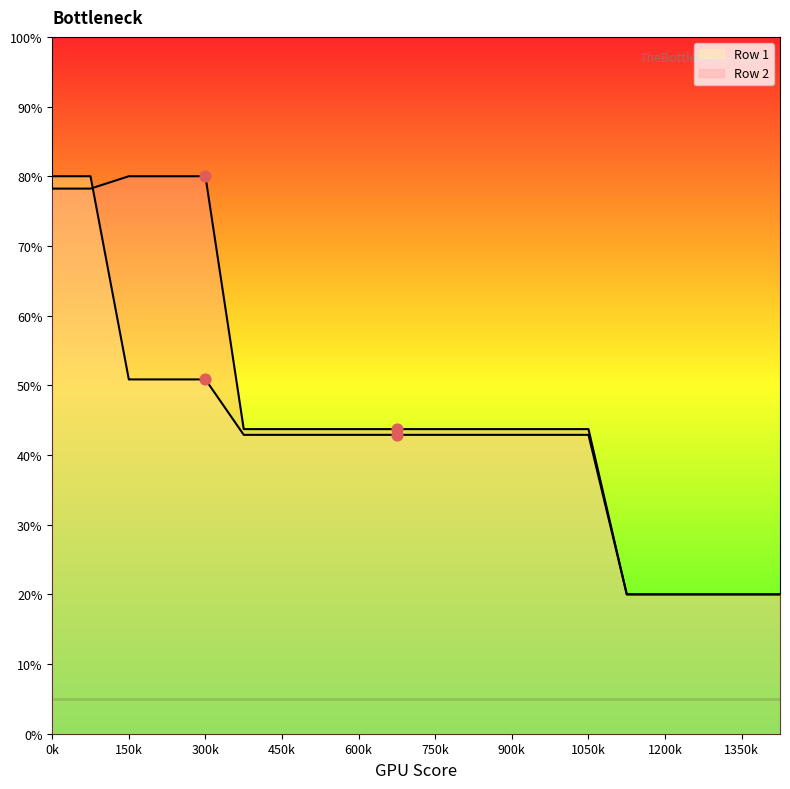

What are all the series names shown in the legend?

Row 1, Row 2